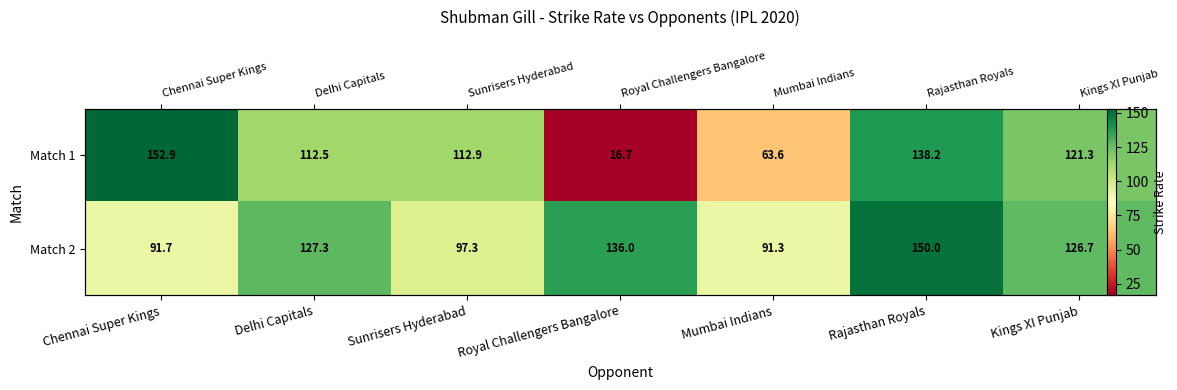

Is the value of Match 1 at Rajasthan Royals greater than the value of Match 2 at Sunrisers Hyderabad?

Yes